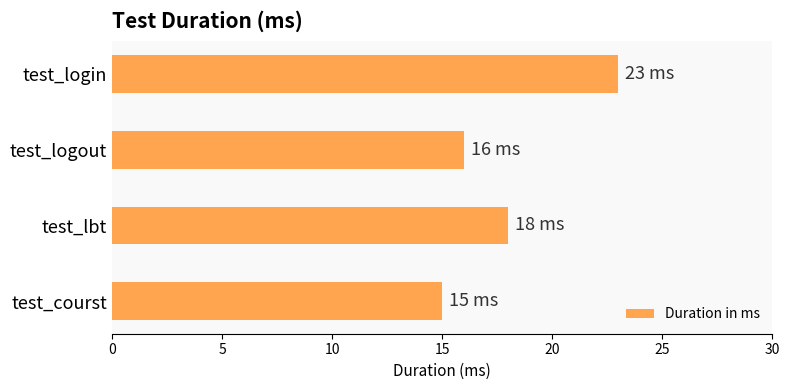

Where is the data nearest to the value 19?

test_lbt